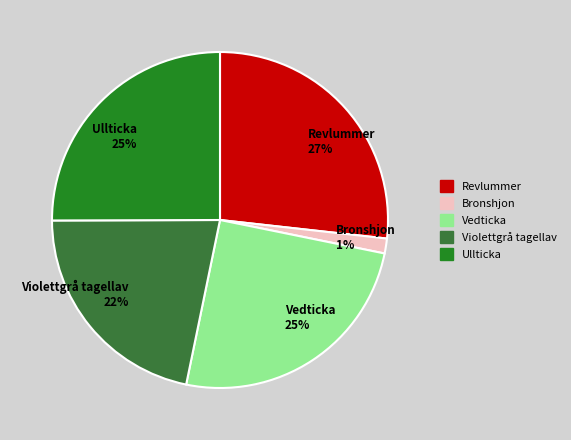

True or false: Revlummer accounts for 40% of the total.

False